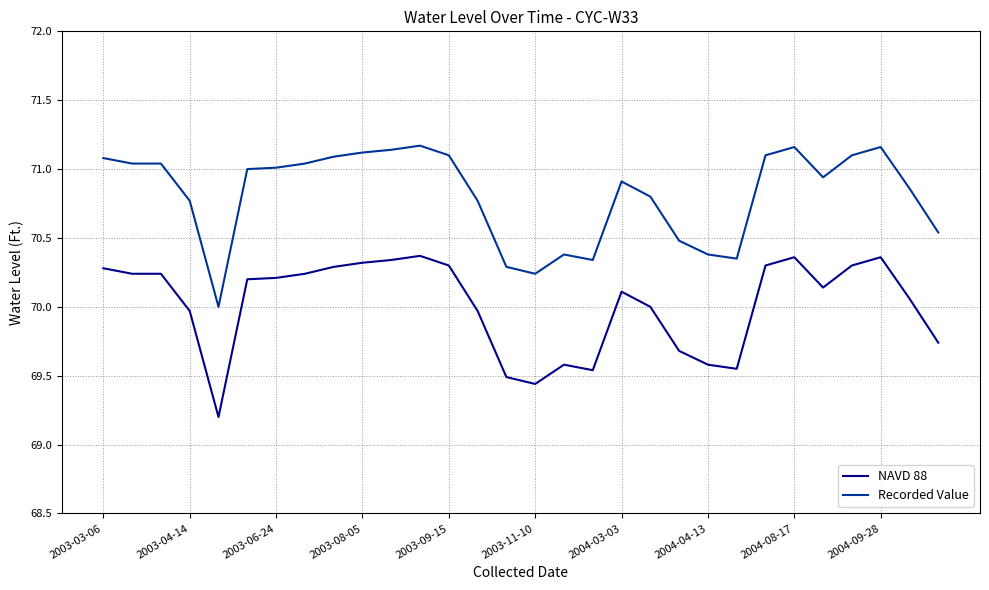

What is the smallest value displayed?

69.2